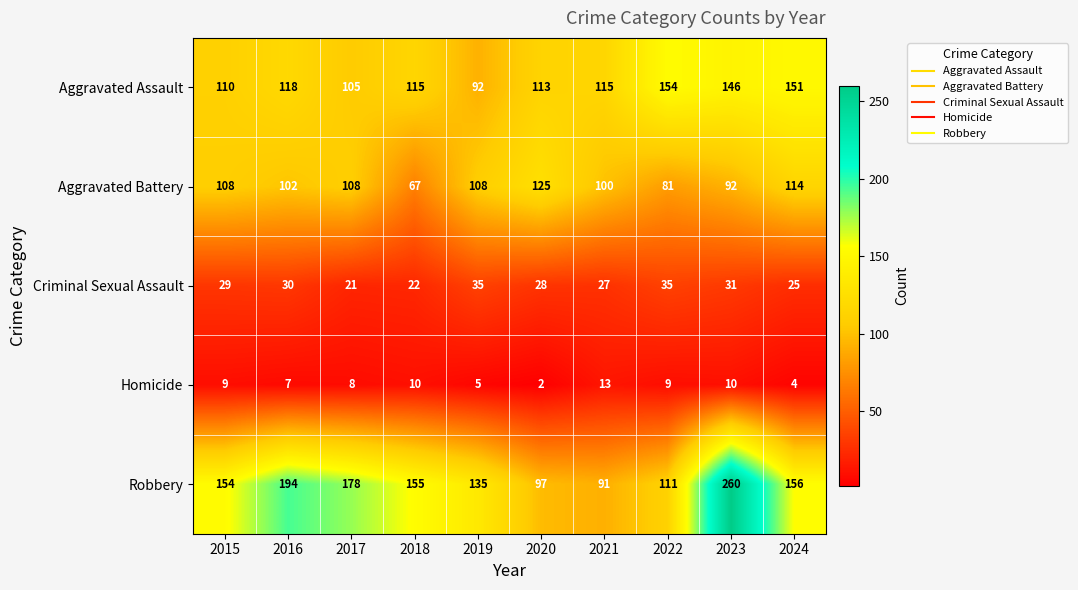

Which series has the widest spread of values?

Robbery